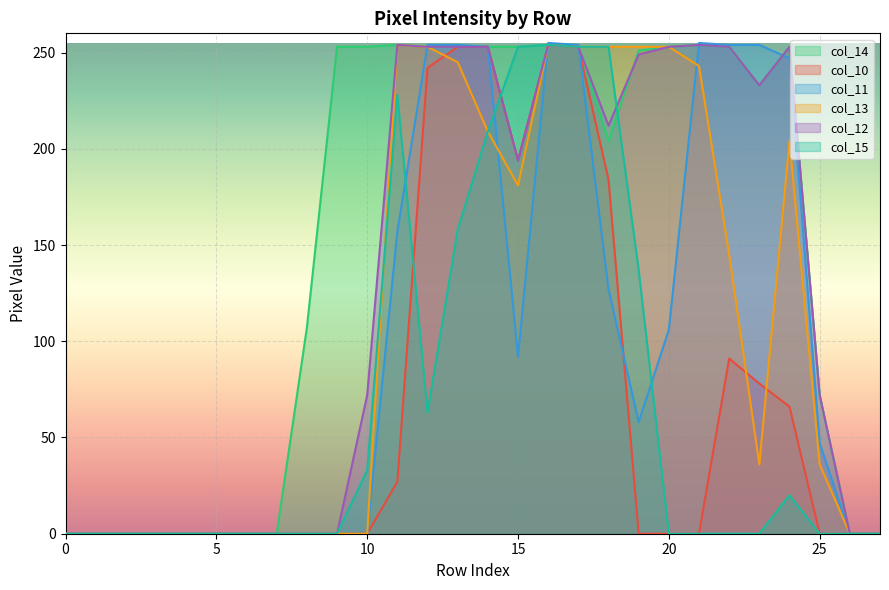

How many values in the col_12 series exceed 194?

13